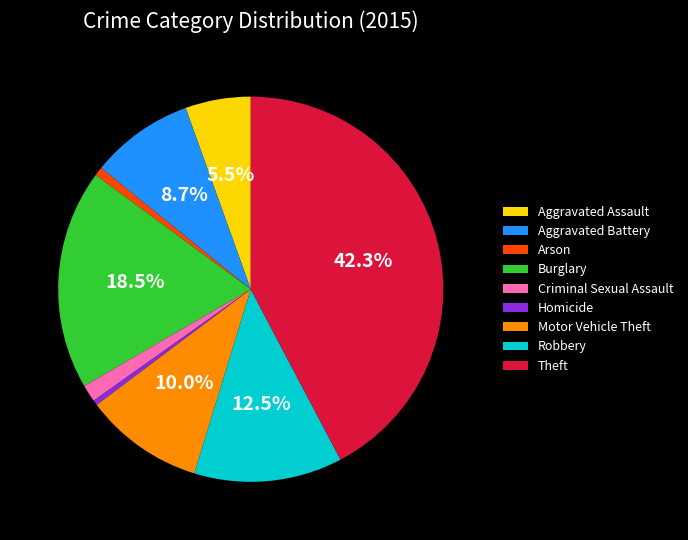

Which category has the biggest portion of the pie?

Theft